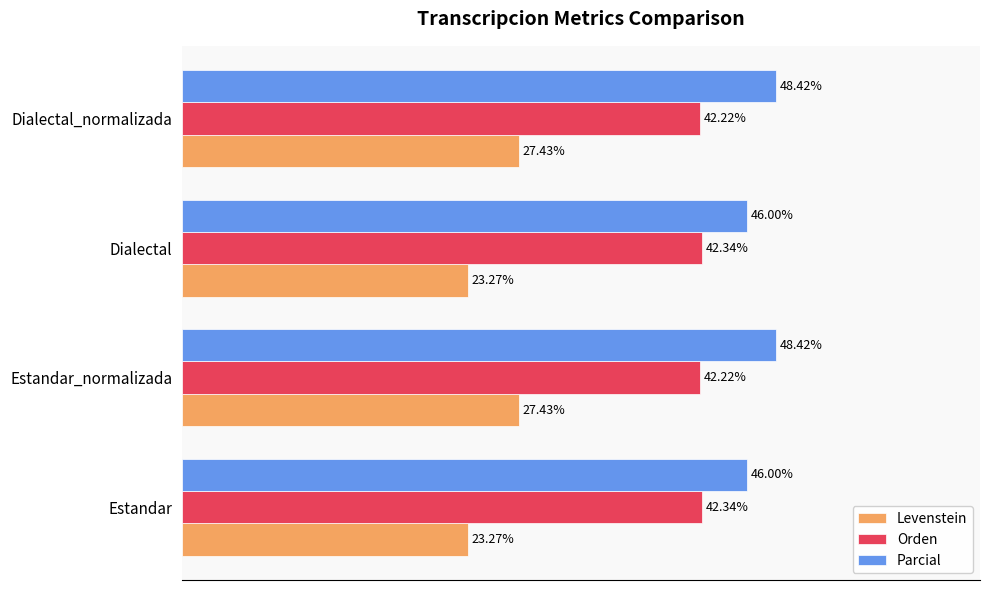

Which series changed the most between Estandar and Dialectal_normalizada?

Levenstein